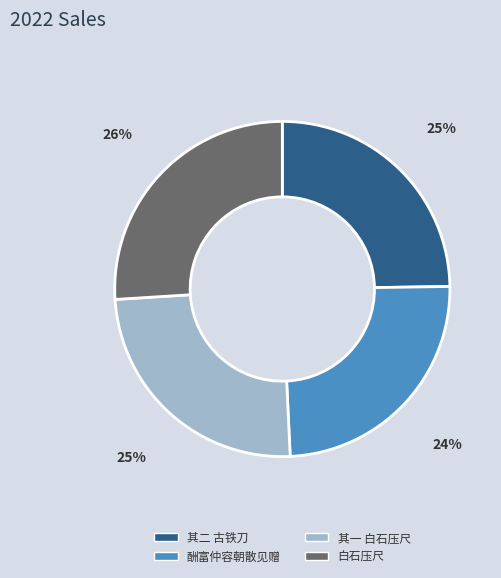

To the nearest percent, what is the average slice percentage?

25%